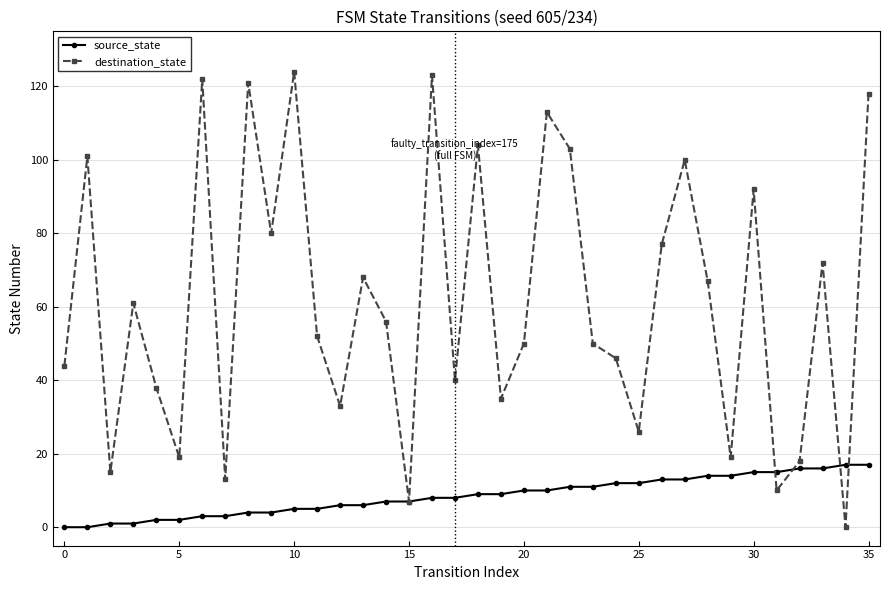

Rank the series by their maximum value, from highest to lowest.

destination_state, source_state